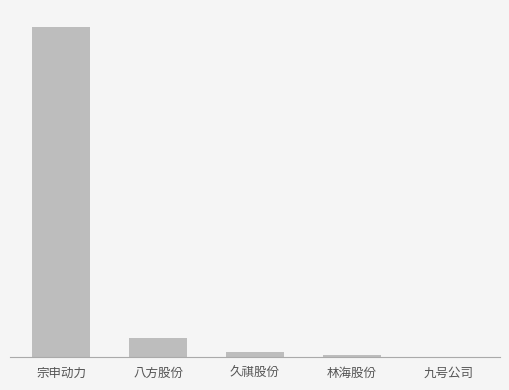

At which label is the value closest to 27246207?

八方股份